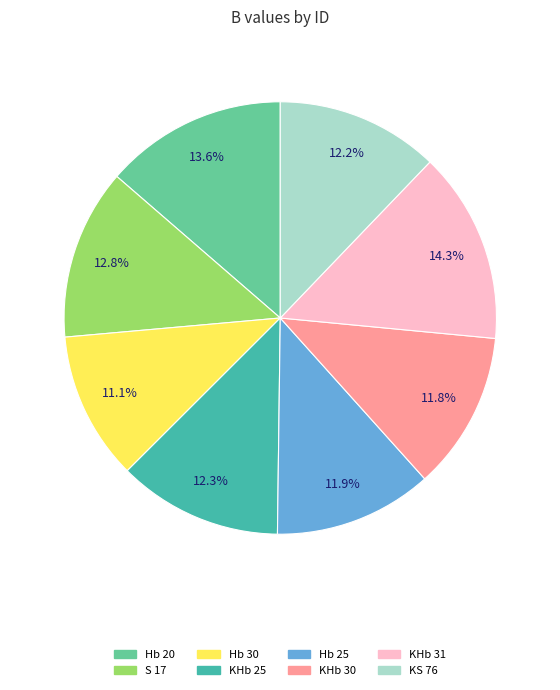

Is it true that Hb 30 is 4% of the pie?

False